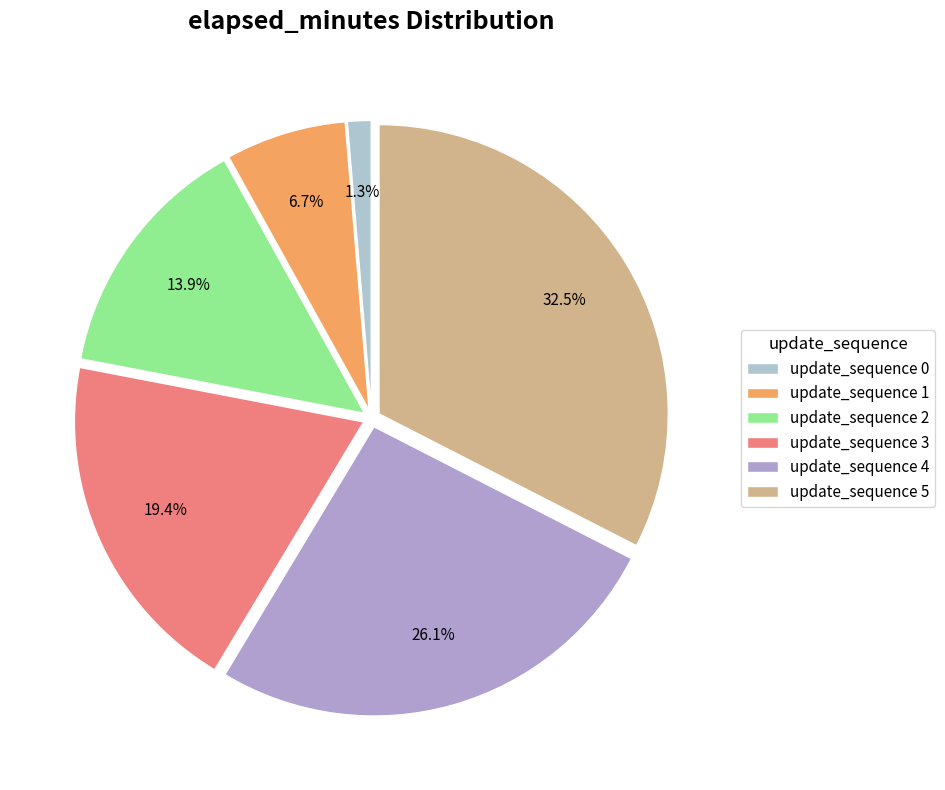

Rank the categories by value from lowest to highest.

update_sequence 0, update_sequence 1, update_sequence 2, update_sequence 3, update_sequence 4, update_sequence 5